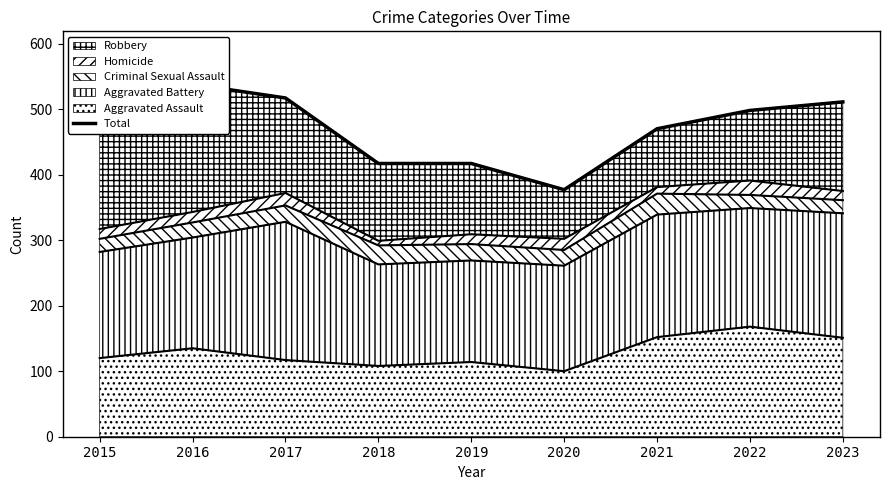

What is the ratio of the value at 2018 to the value at 2021?

0.9